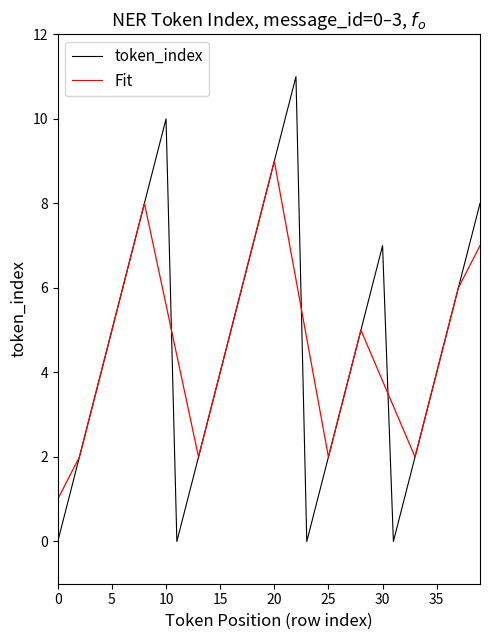

List the series in order of their peak value, highest first.

token_index, Fit